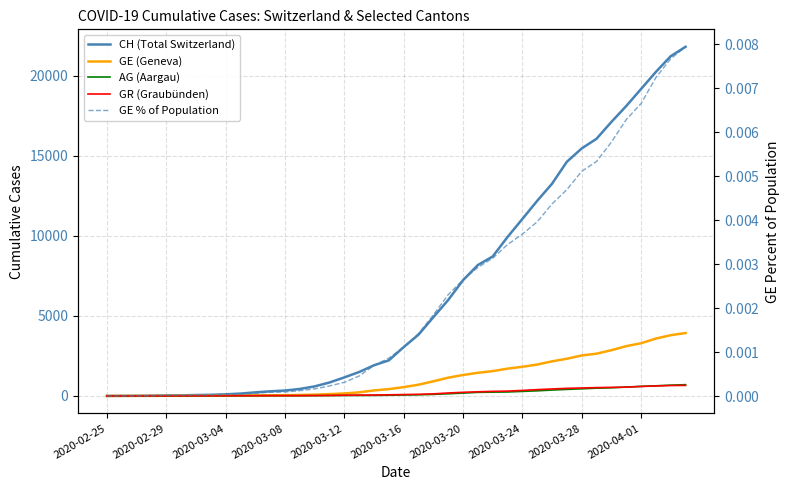

The value of CH (Total Switzerland) at 13 is 435.0. True or false?

True